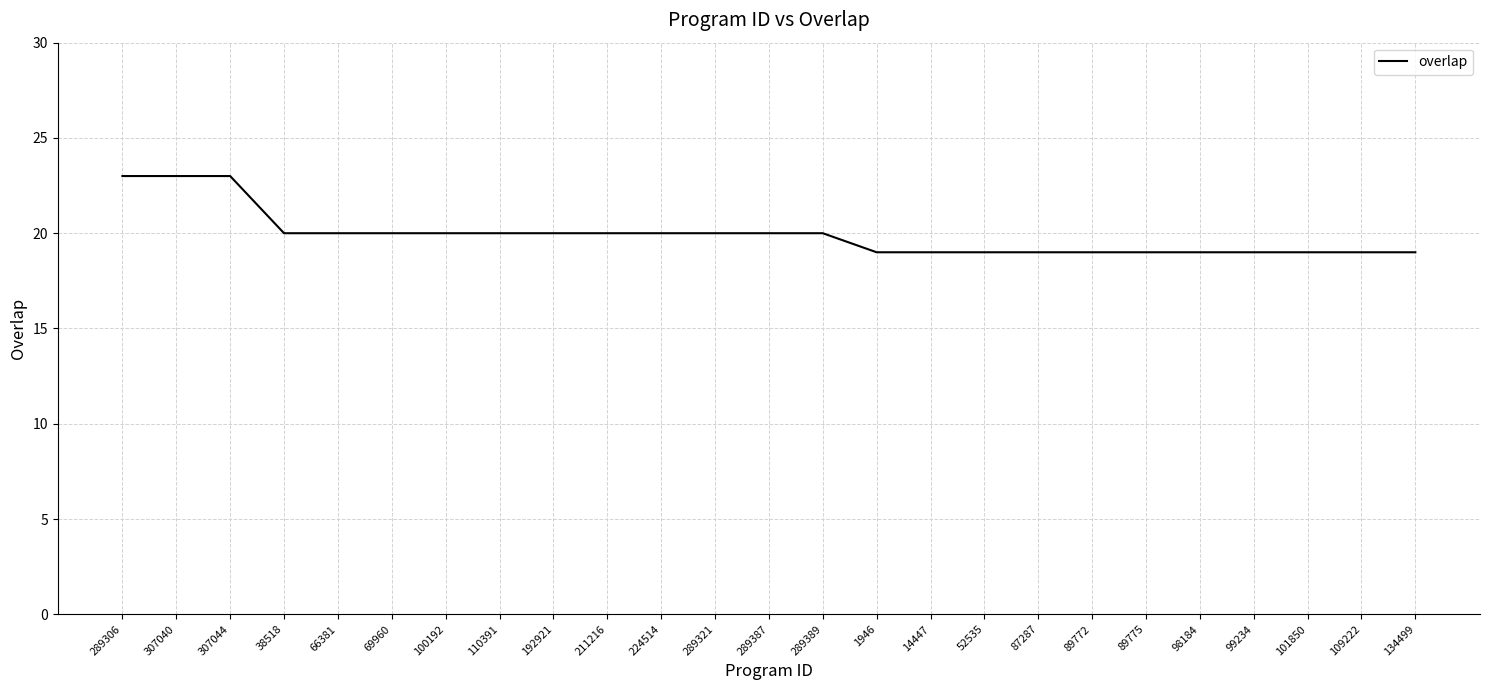

At which label does the data first exceed 20?

289306